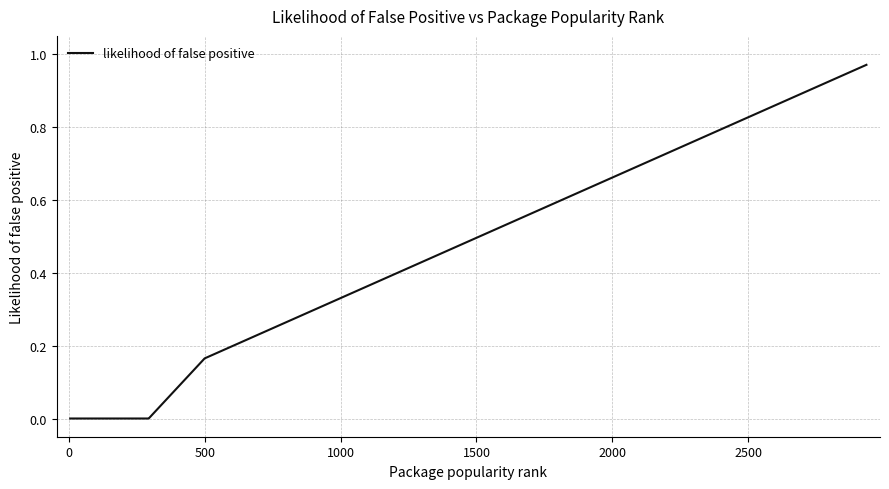

How many lines are shown in the chart?

1